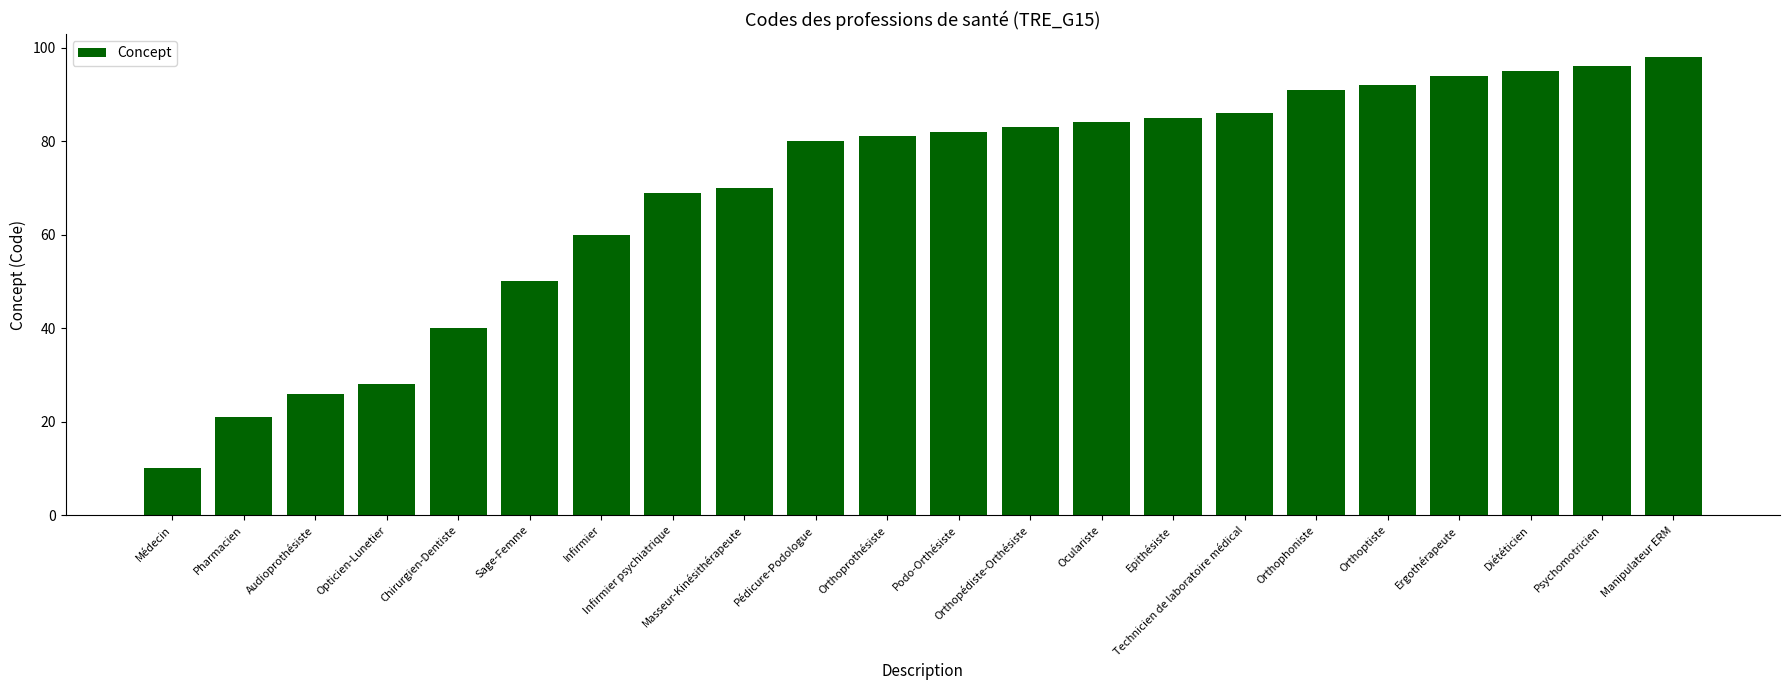

True or false: the data shows 86 at Technicien de laboratoire médical.

True